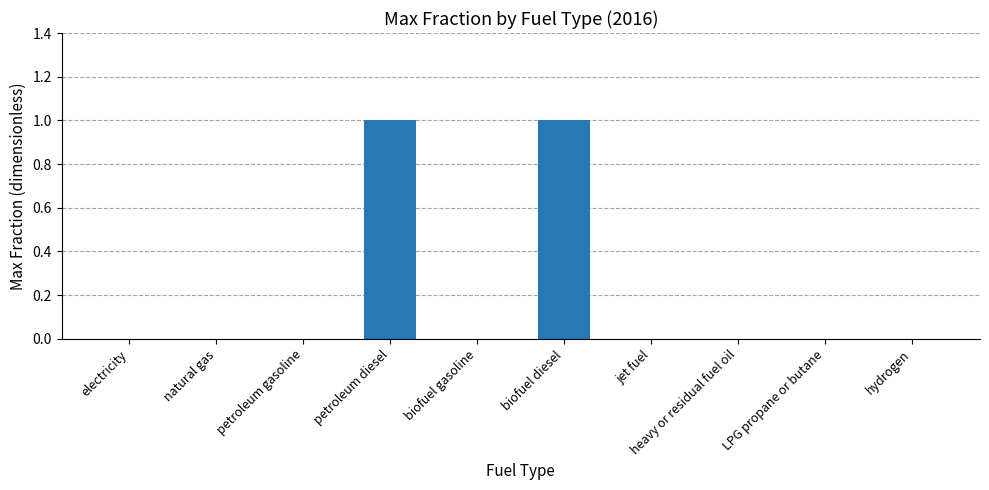

What is the change in value from petroleum gasoline to petroleum diesel?

+1